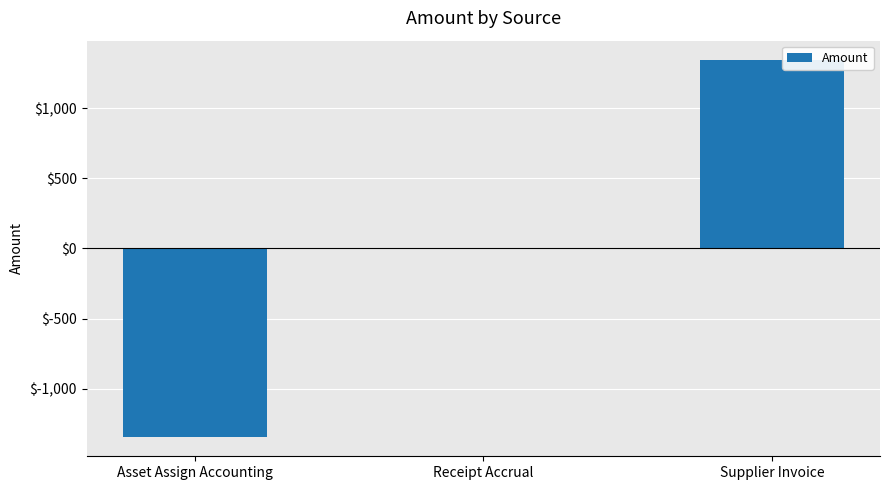

What is the difference between the values at Supplier Invoice and Asset Assign Accounting?

2691.0